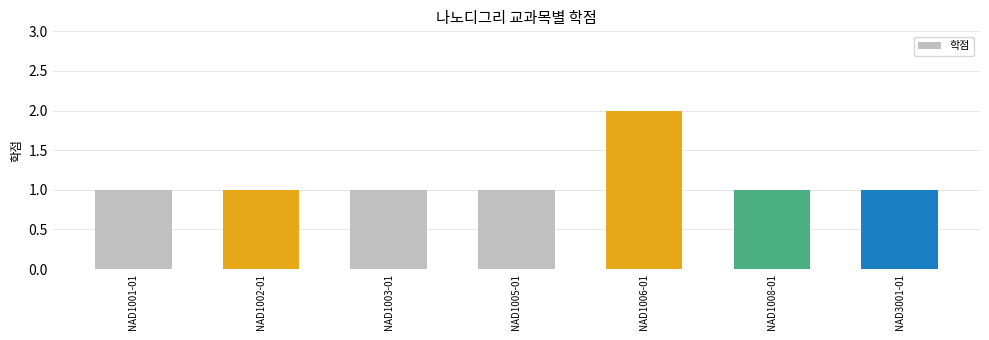

Reading left to right, extract all data points from this chart.

1	1	1	1	2	1	1